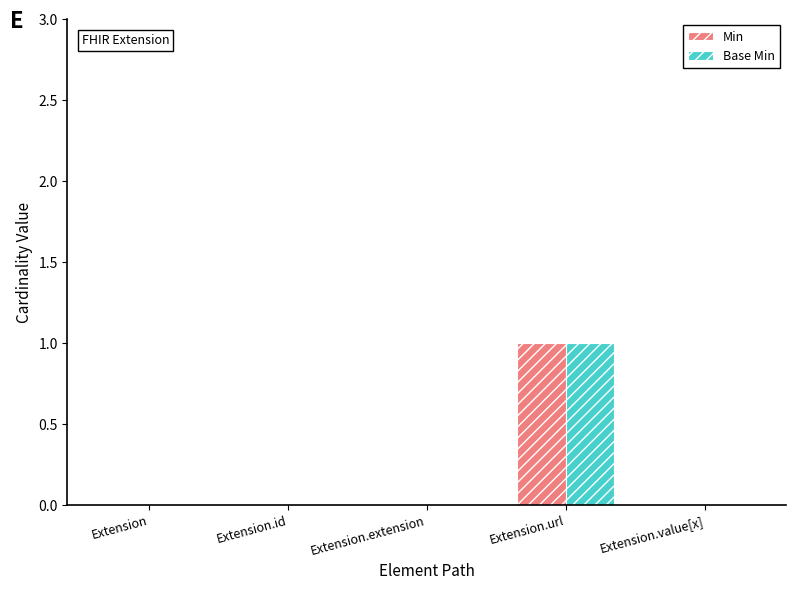

What is the sum of all Base Min values?

1